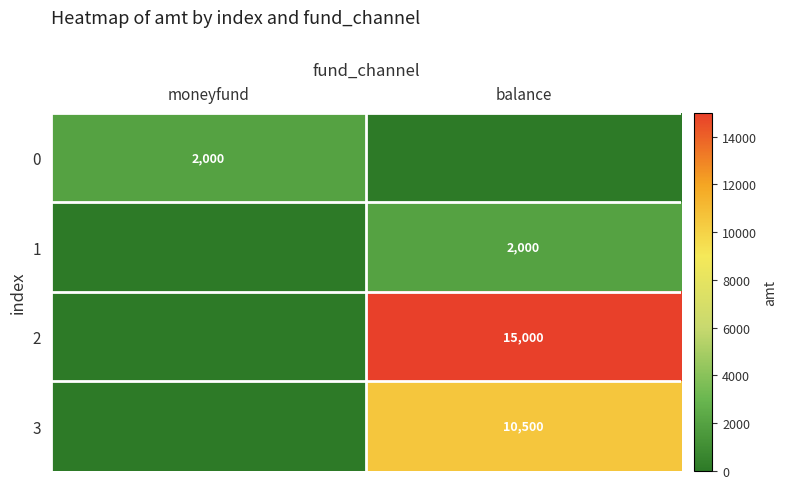

The 1 series shows 2000 at balance. True or false?

True